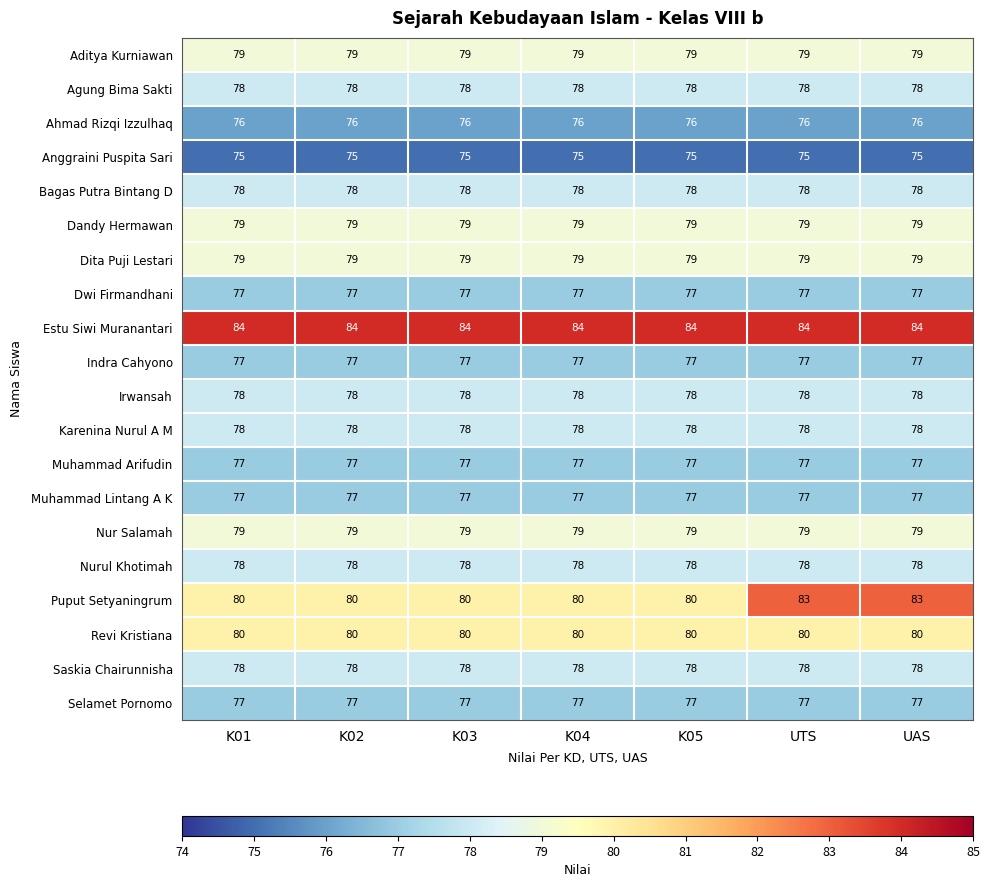

What is the greatest value displayed?

84